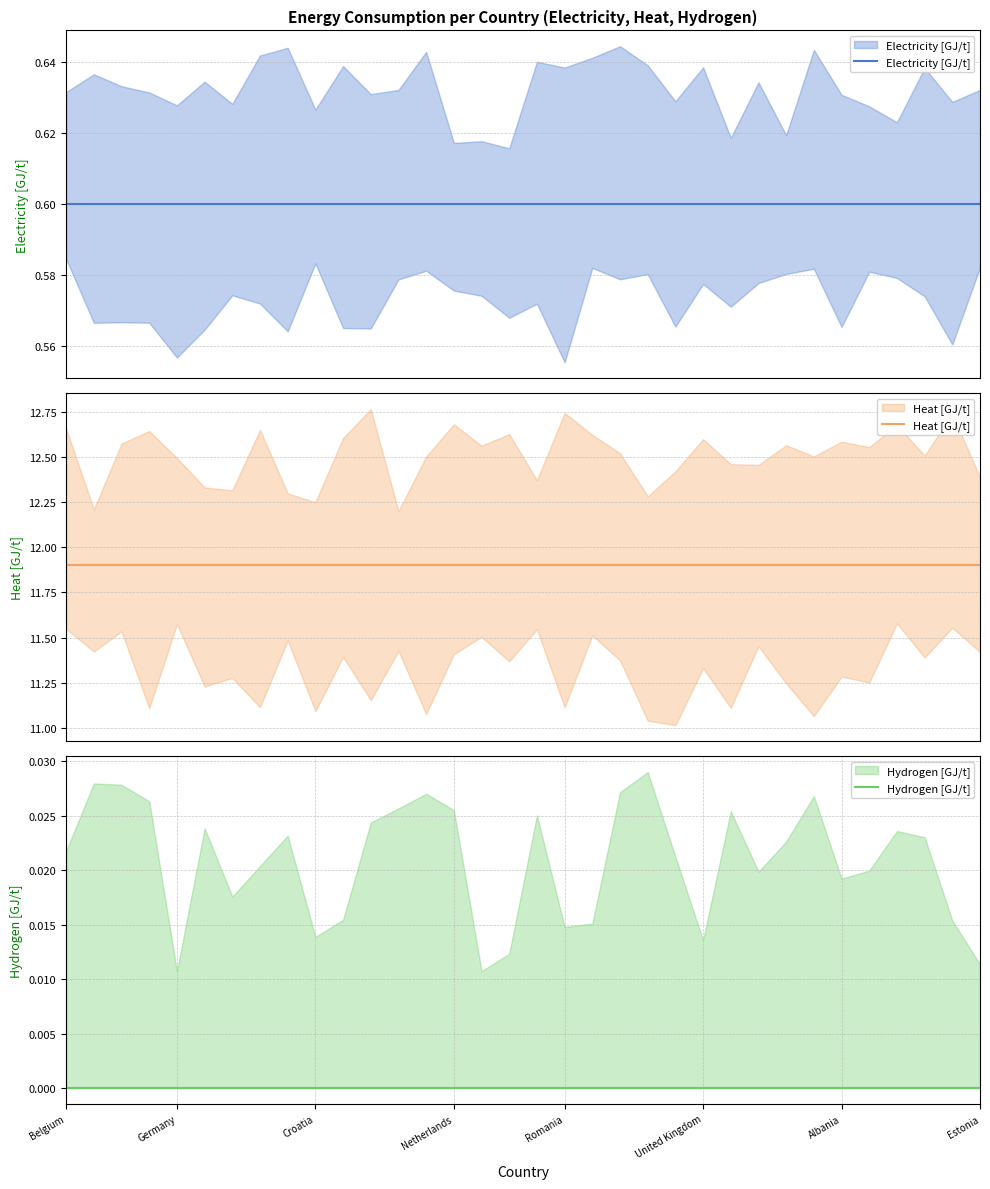

At how many categories does at least one series exceed 5?

34